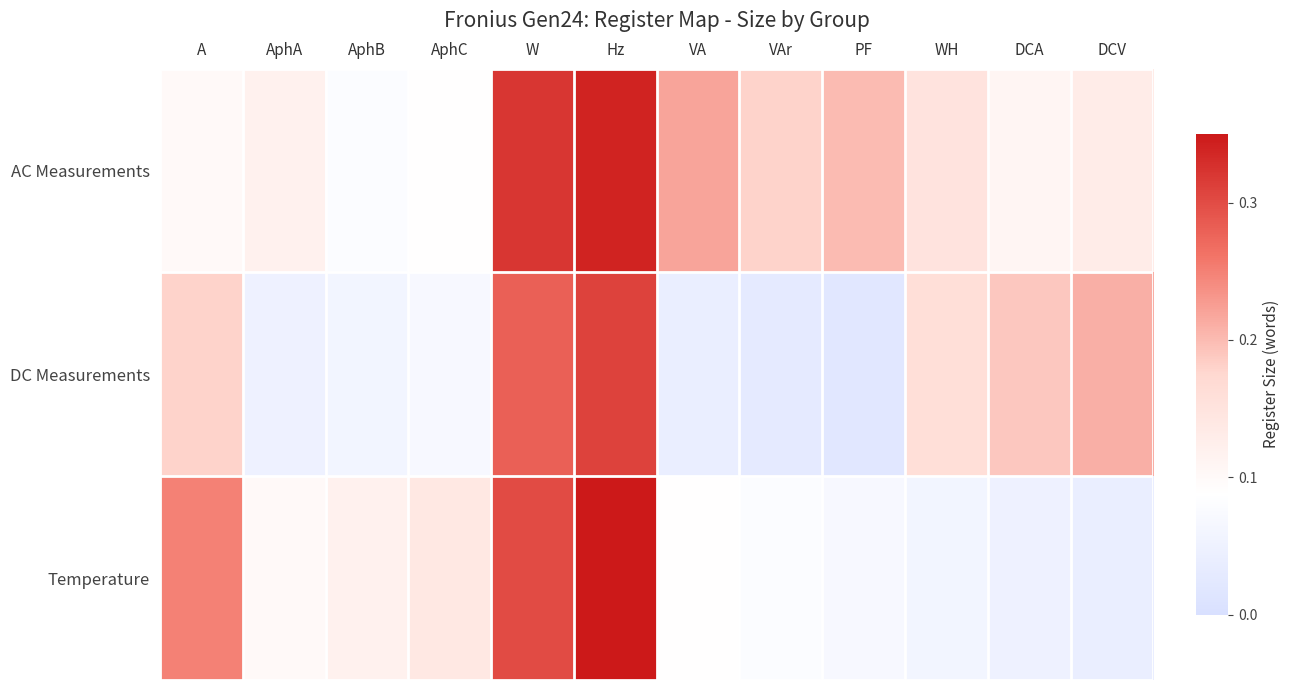

Reading right to left, extract all data points from this chart.

AC Measurements: DCV=0.1	DCA=0.1	WH=0.1	PF=0.2	VAr=0.2	VA=0.2	Hz=0.3	W=0.3	AphC=0.1	AphB=0.1	AphA=0.1	A=0.1
DC Measurements: DCV=0.2	DCA=0.2	WH=0.2	PF=0.0	VAr=0.0	VA=0.0	Hz=0.3	W=0.3	AphC=0.1	AphB=0.1	AphA=0.1	A=0.2
Temperature: DCV=0.0	DCA=0.1	WH=0.1	PF=0.1	VAr=0.1	VA=0.1	Hz=0.3	W=0.3	AphC=0.1	AphB=0.1	AphA=0.1	A=0.2